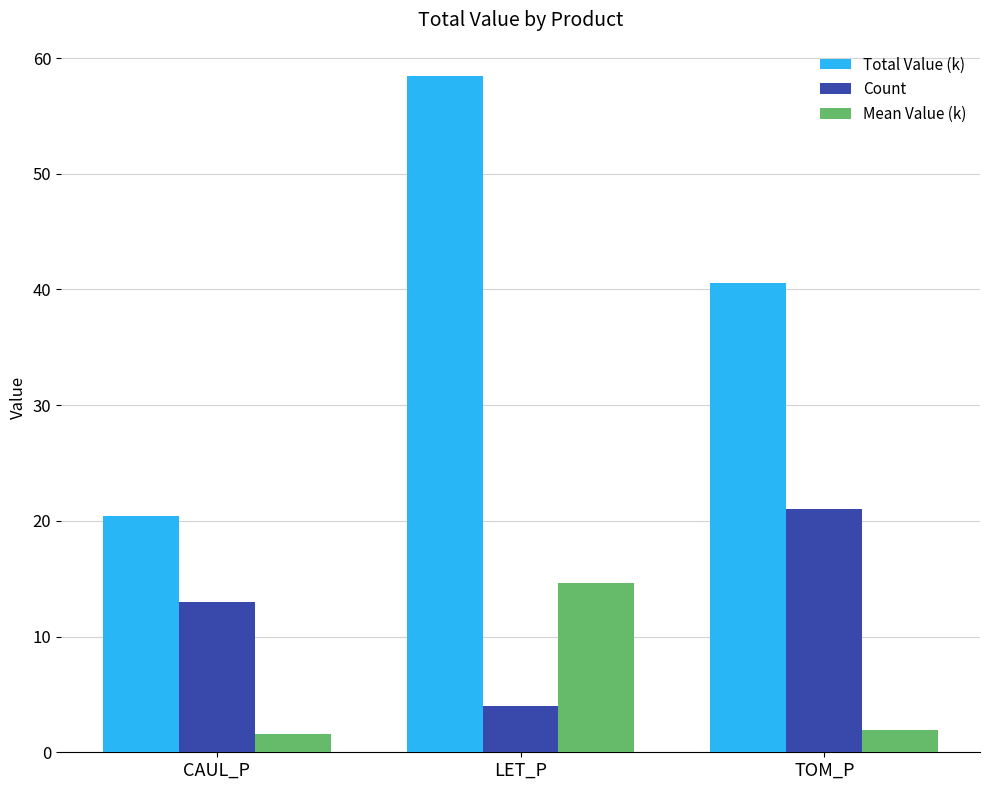

Rank the categories by Count value from highest to lowest.

TOM_P, CAUL_P, LET_P